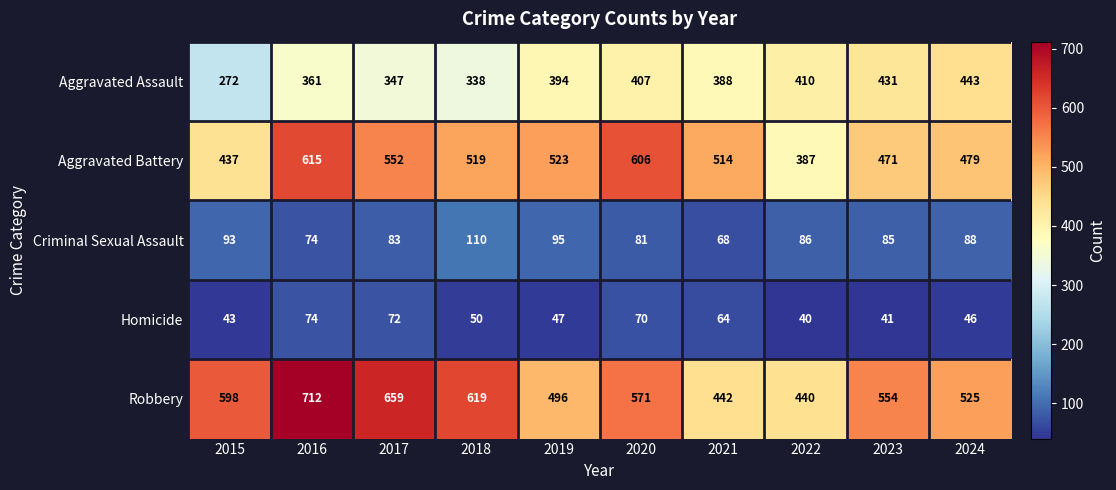

What is the difference between the maximum and minimum values in the Aggravated Assault series?

171